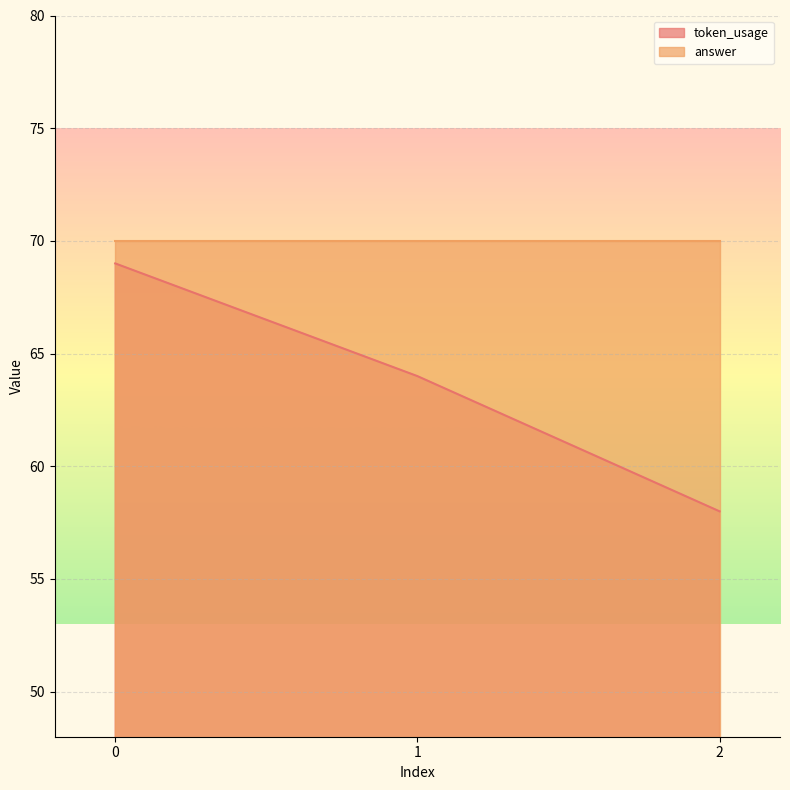

Is it true that the value at 2 is 58?

True